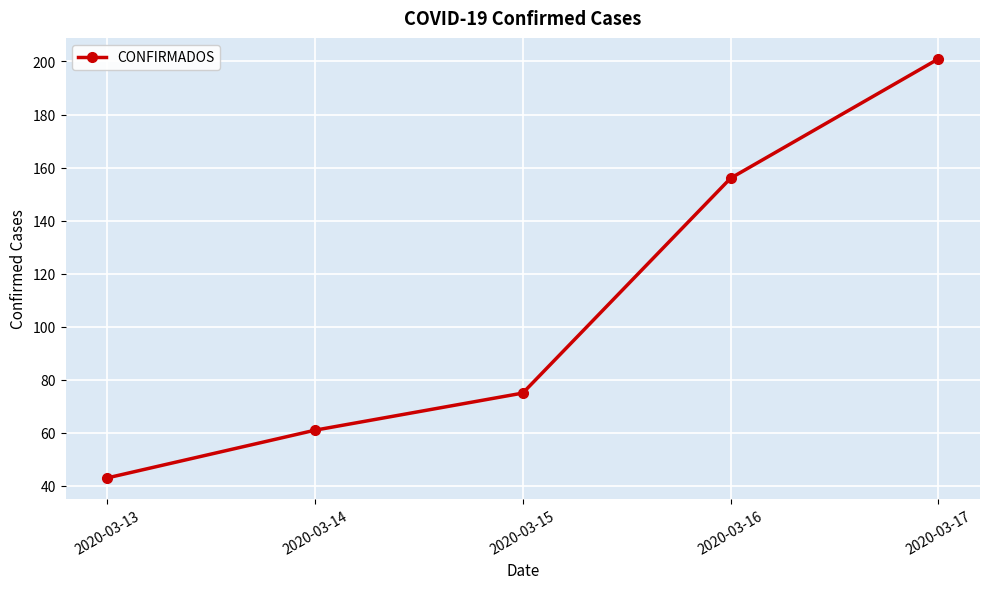

What value does the data have at 2020-03-17, to the nearest 50?

200